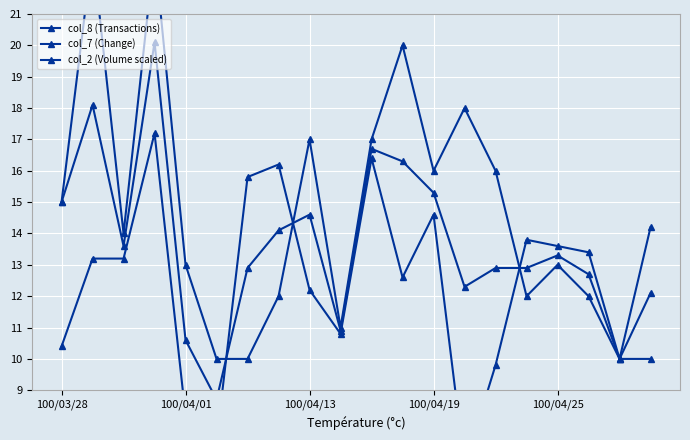

True or false: col_7 (Change) and col_2 (Volume scaled) cross at least once.

True